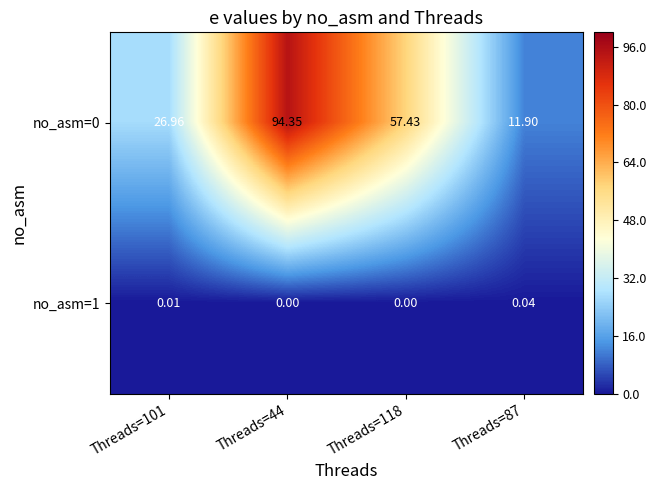

Is the value of no_asm=0 at Threads=44 greater than the value of no_asm=1 at Threads=118?

Yes